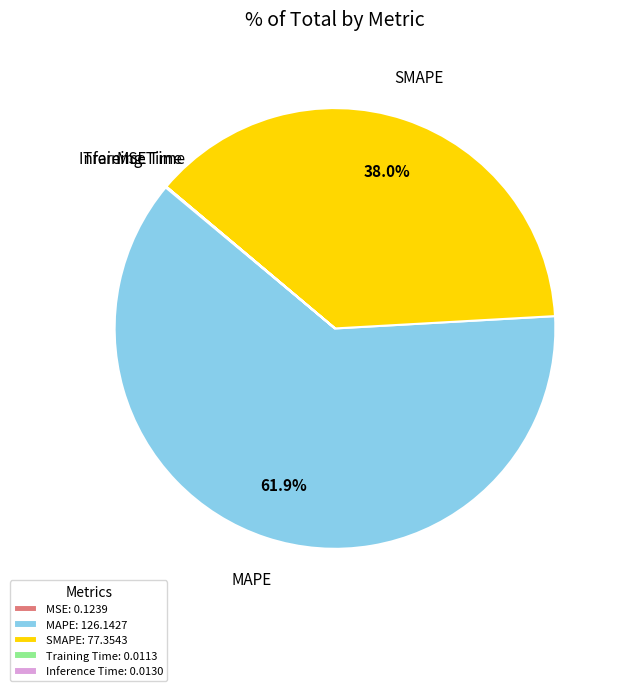

Does any single category account for the majority?

Yes